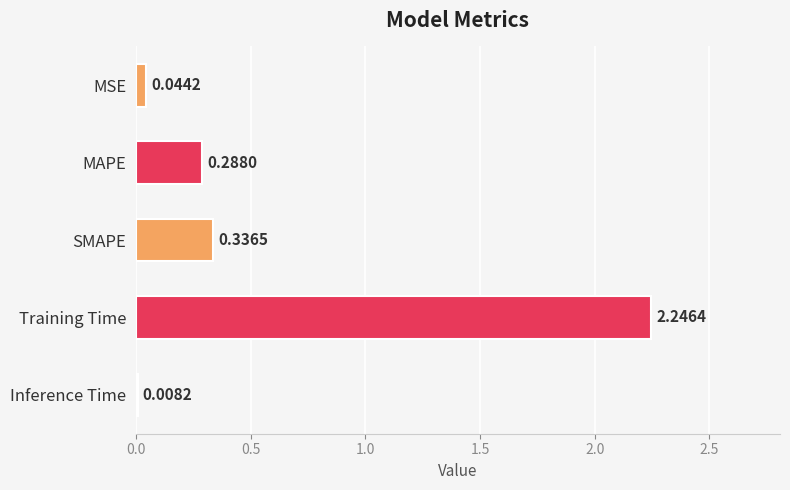

At which label is the value closest to 1?

SMAPE